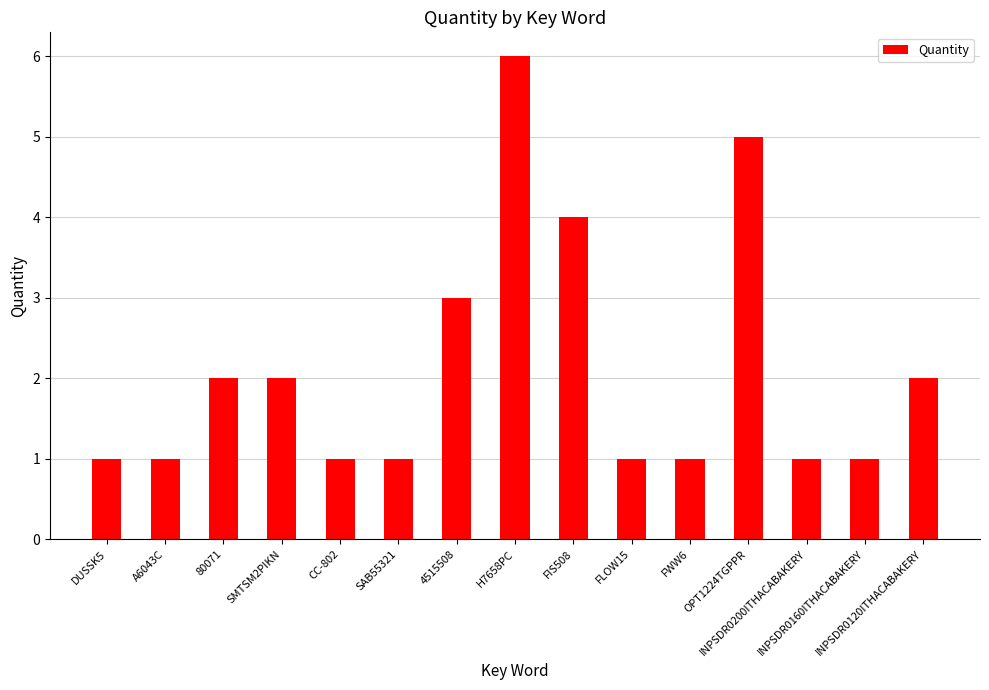

True or false: the data shows 2 at FIS508.

False